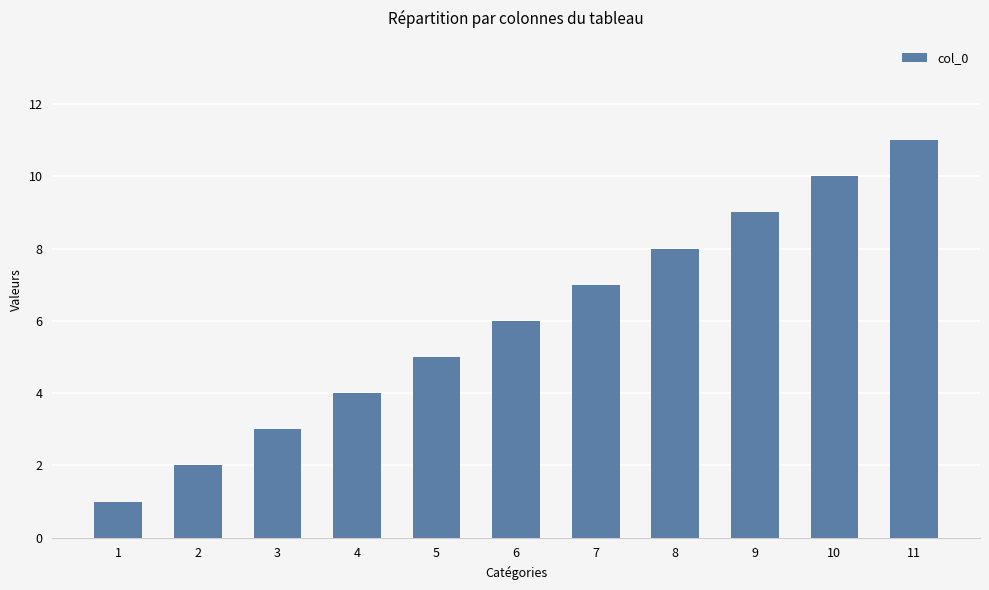

Which category has the highest value across all series?

11